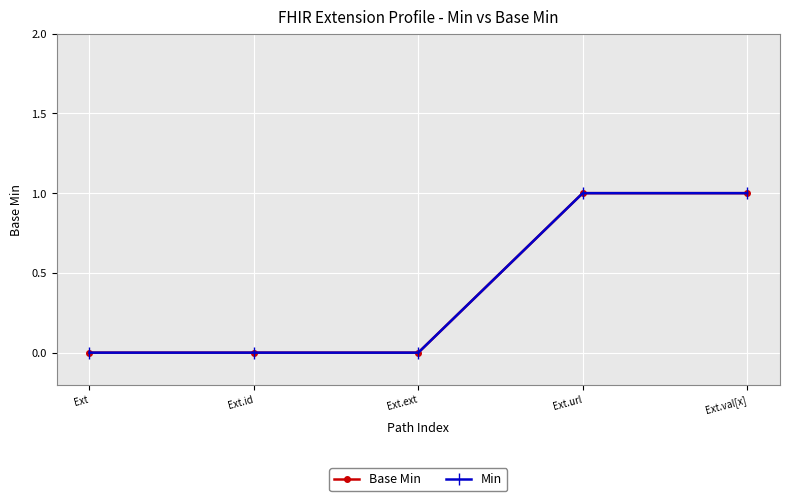

Reading left to right, what are all the values shown in this chart?

Base Min: 0	0	0	1	1
Min: 0	0	0	1	1